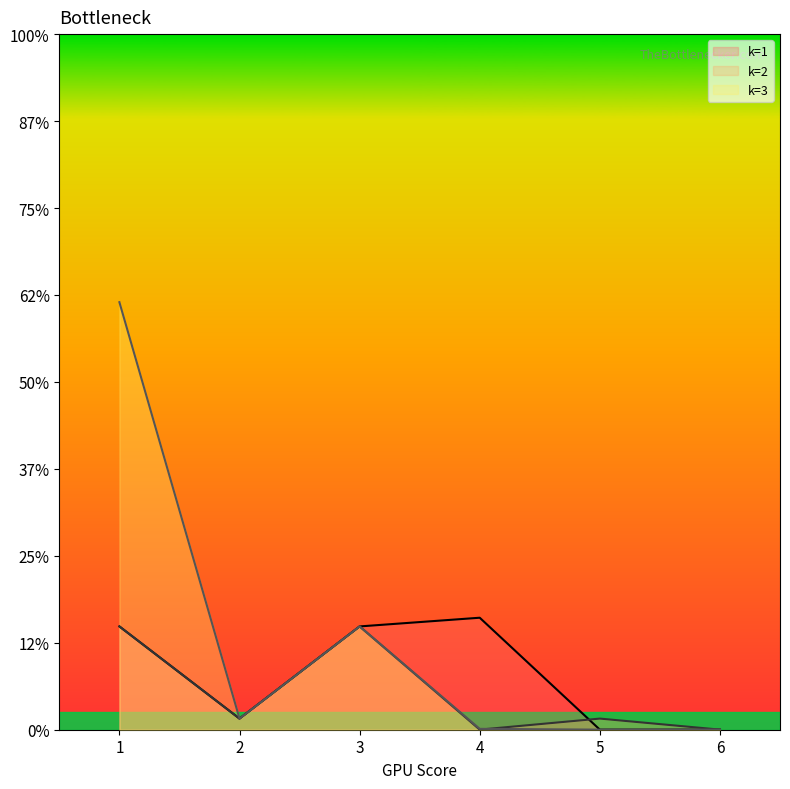

What value does the k=1 line series have at 2, to the nearest 50?

150